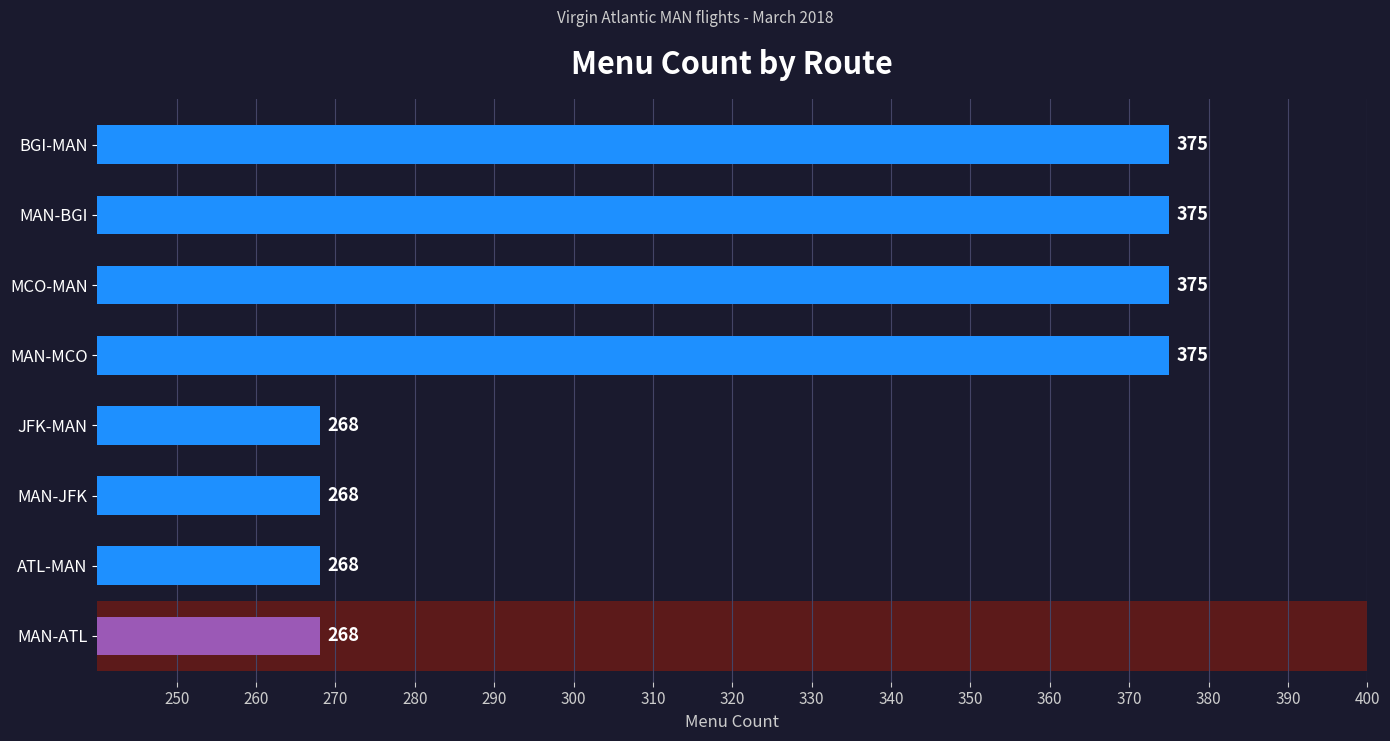

What is the approximate value at MAN-JFK?

268